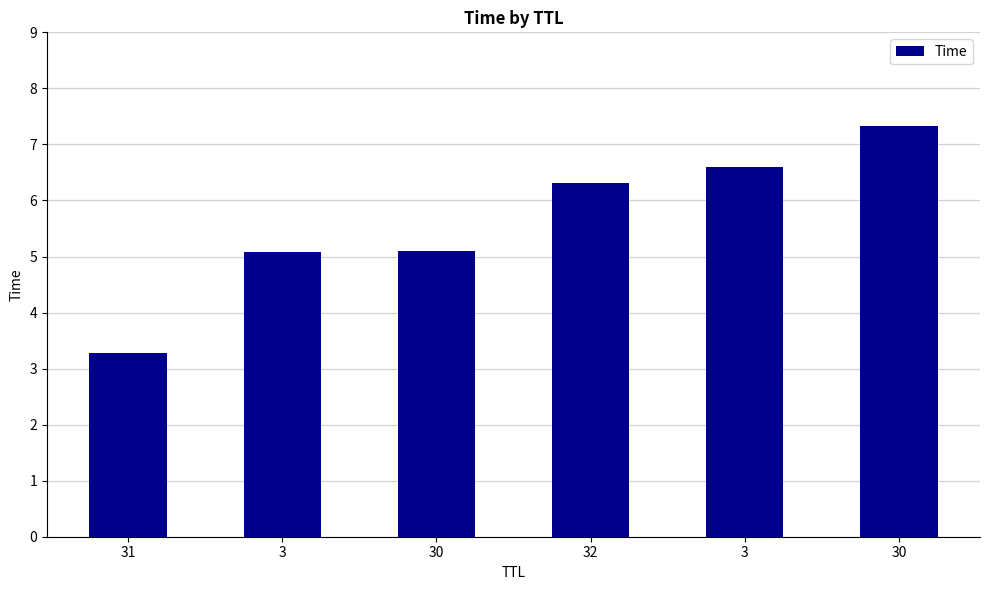

Rank the categories by value from highest to lowest.

30, 3, 32, 30, 3, 31